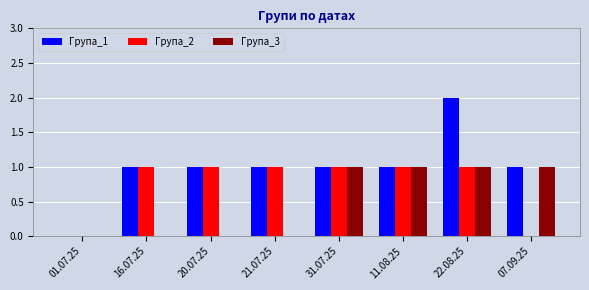

What is the total value across all series at 07.09.25?

2